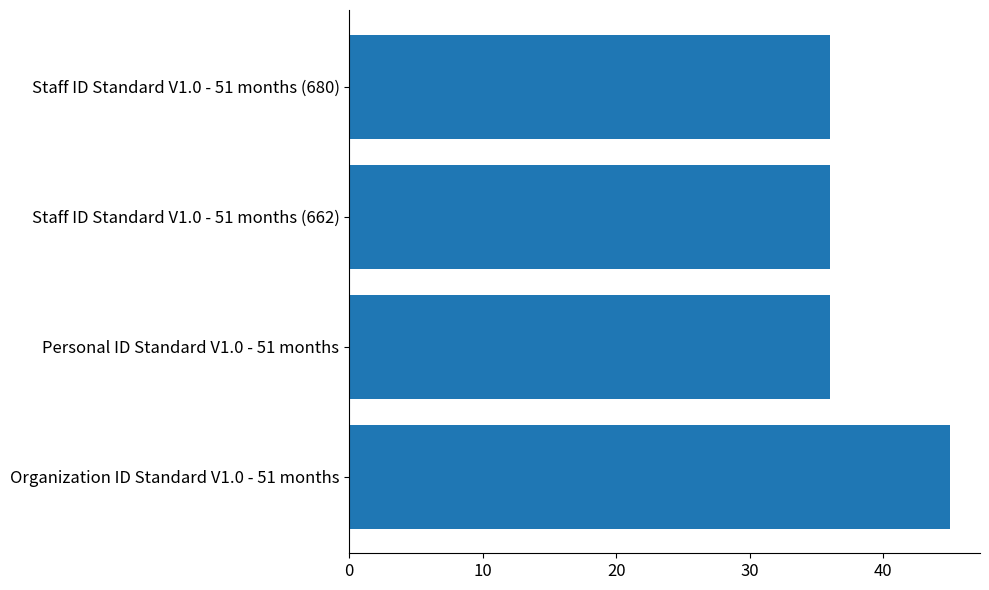

What is the average value?

38